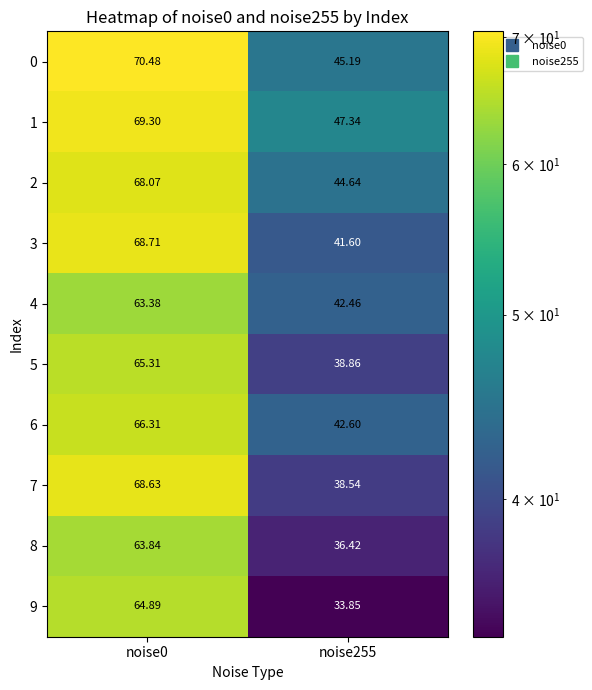

Which series has the largest total across all categories?

1